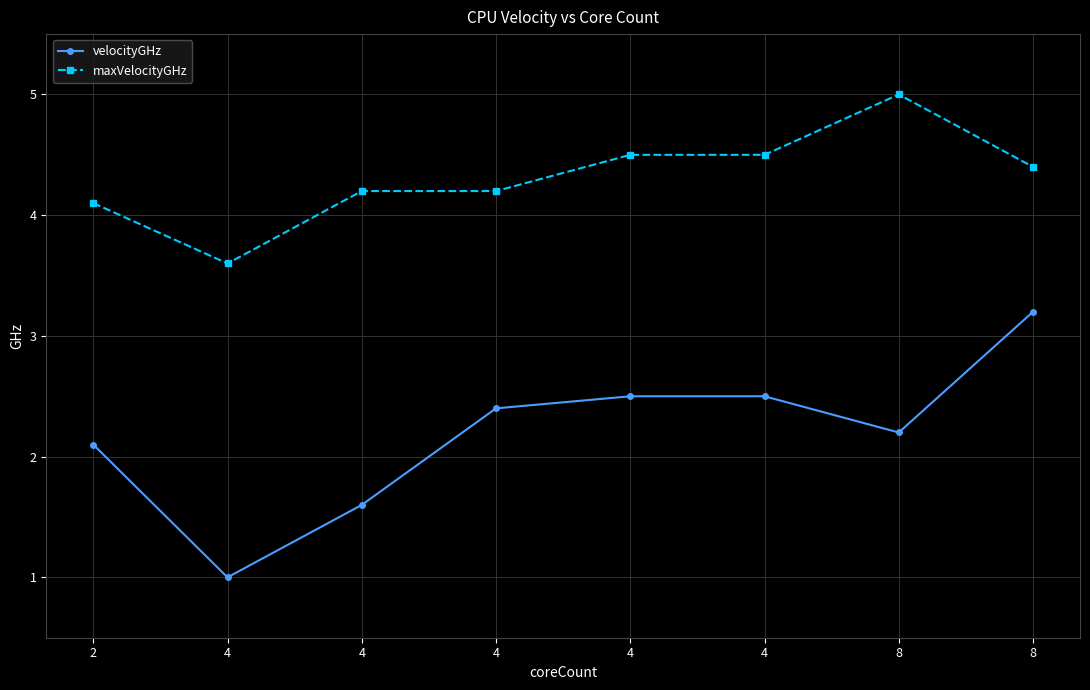

Which category has the lowest value across all series?

4